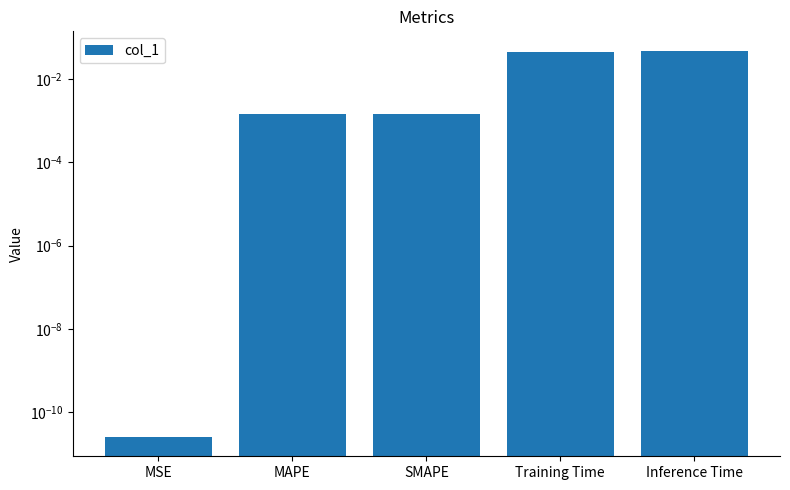

What is the label of the 1st bar from the right?

Inference Time